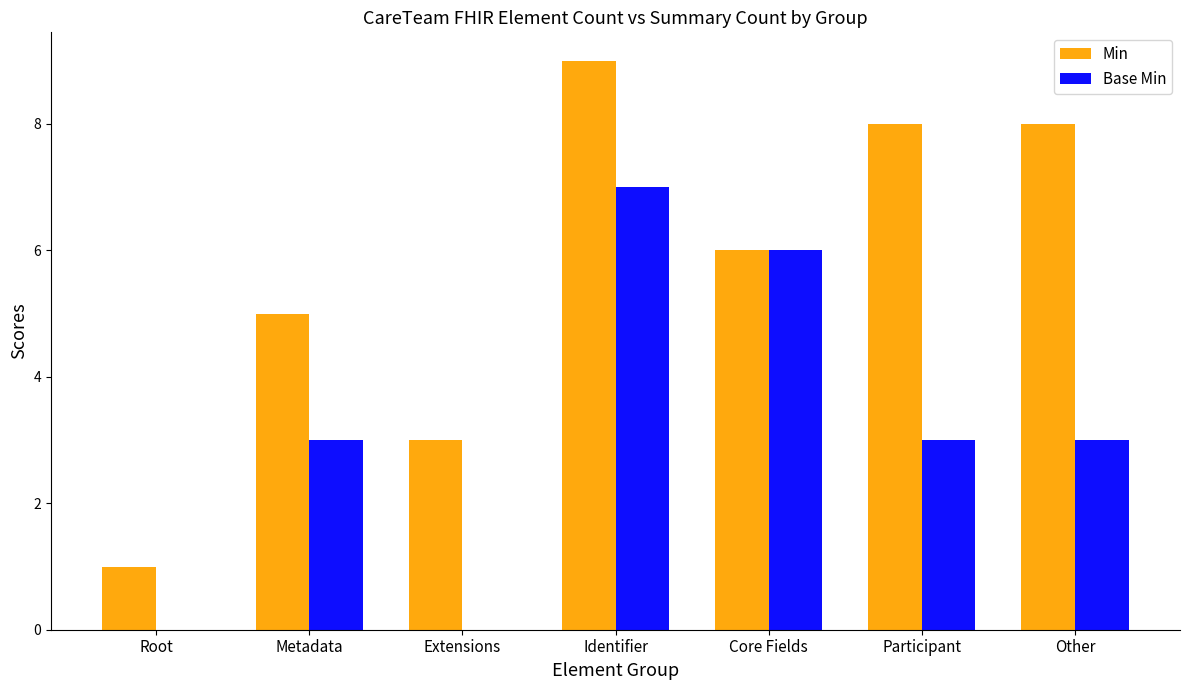

Reading right to left, list all the values displayed in this chart.

Min: 8	8	6	9	3	5	1
Base Min: 3	3	6	7	0	3	0